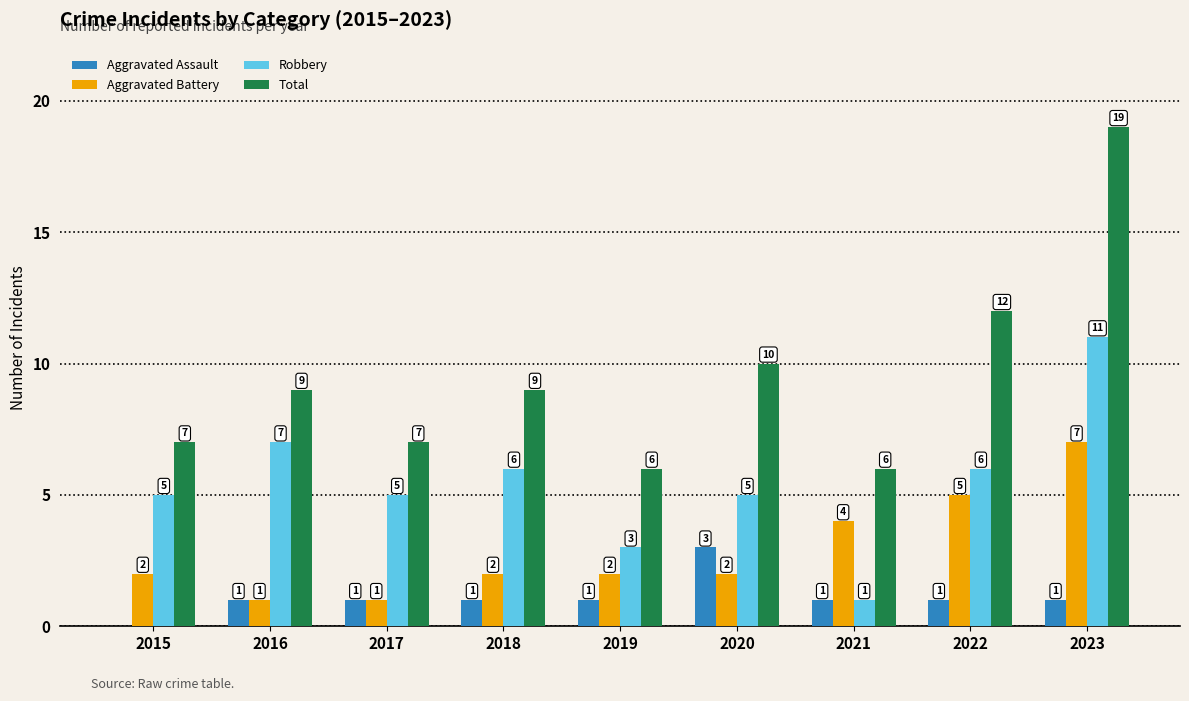

Are the bars grouped side by side (vs. stacked)?

Yes